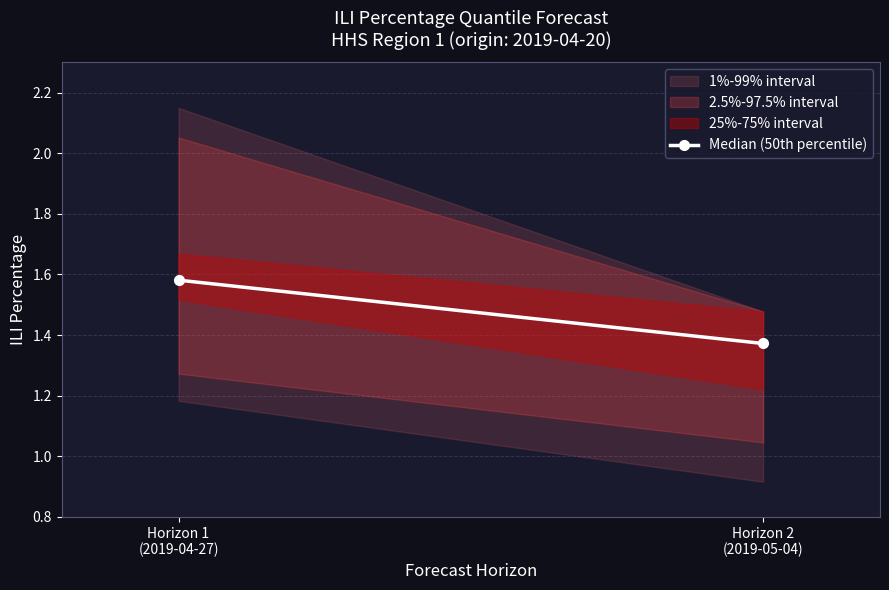

What position from the left is Horizon 1
(2019-04-27)?

1